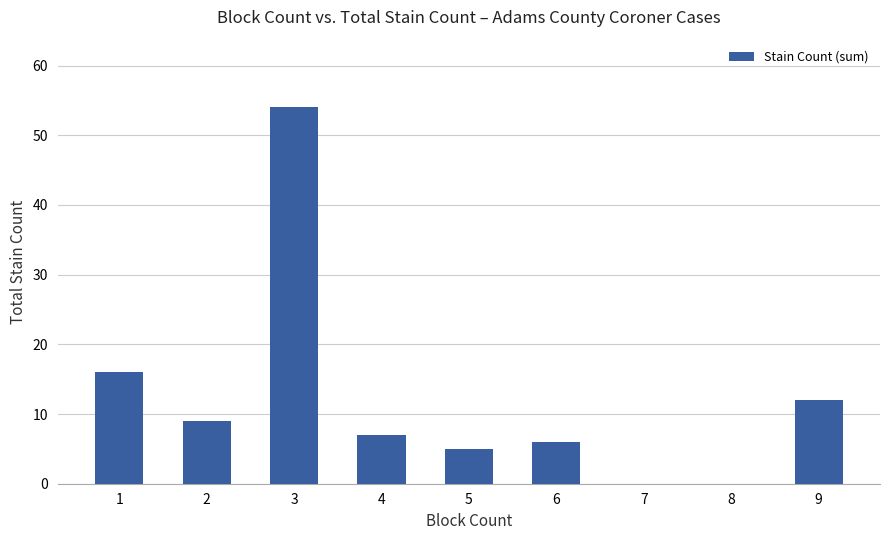

What is the sum of the values at 3 and 9?

66